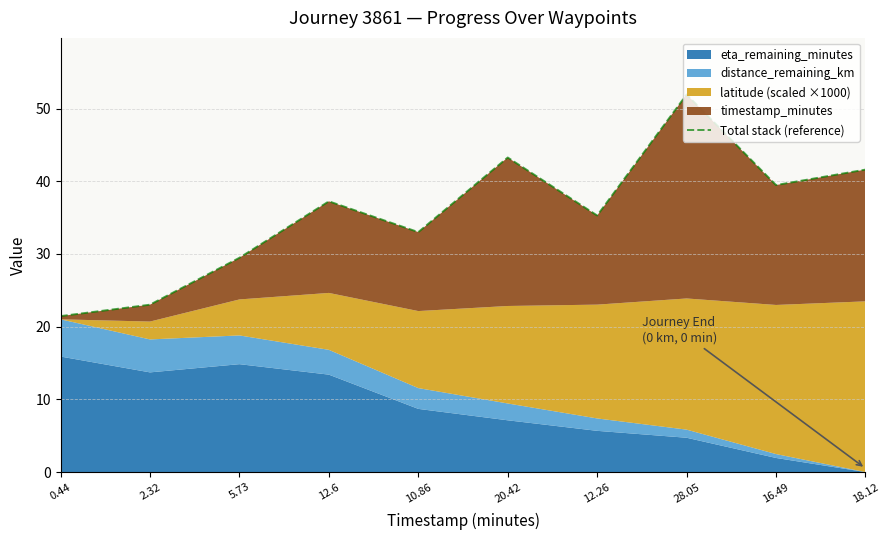

True or false: the data shows 54.3 at 12.26.

False